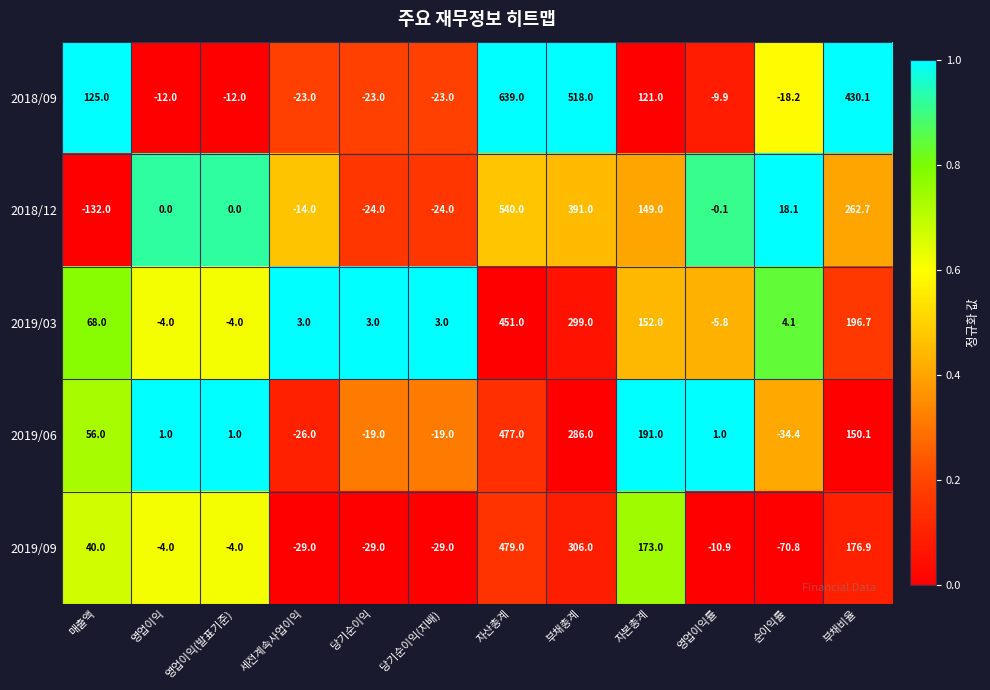

What is the spread (max minus min) of values at 영업이익률?

11.9